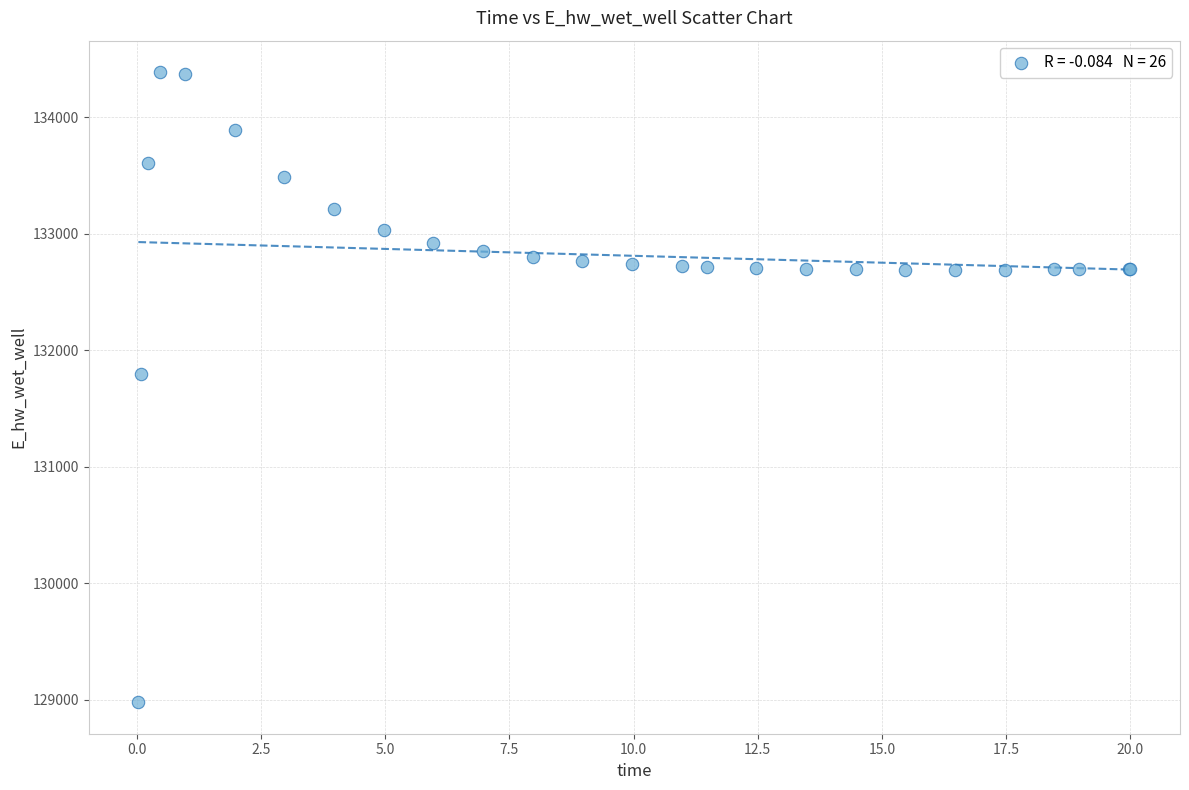

What Y value in the scatter plot is closest to 131683?

131800.8